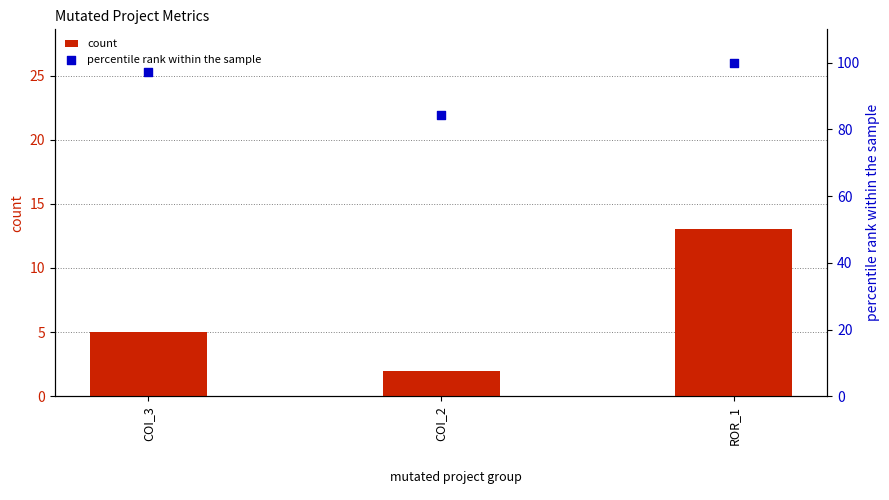

Which series reaches the maximum Y coordinate?

percentile rank within the sample